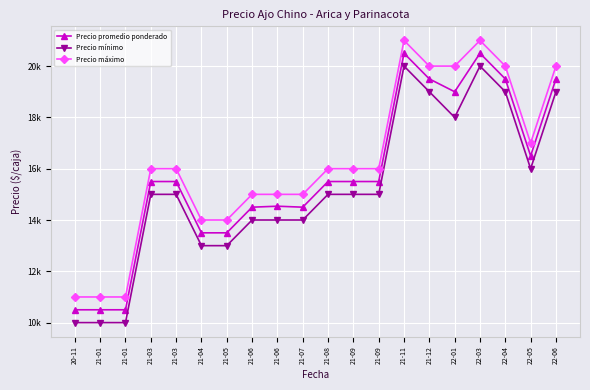

Reading right to left, transcribe all the data shown in this chart.

Precio promedio ponderado: 22-06=19500	22-05=16500	22-04=19500	22-03=20500	22-01=19000	21-12=19500	21-11=20500	21-09=15500	21-09=15500	21-08=15500	21-07=14500	21-06=14538	21-06=14500	21-05=13500	21-04=13500	21-03=15500	21-03=15500	21-01=10500	21-01=10500	20-11=10500
Precio mínimo: 22-06=19000	22-05=16000	22-04=19000	22-03=20000	22-01=18000	21-12=19000	21-11=20000	21-09=15000	21-09=15000	21-08=15000	21-07=14000	21-06=14000	21-06=14000	21-05=13000	21-04=13000	21-03=15000	21-03=15000	21-01=10000	21-01=10000	20-11=10000
Precio máximo: 22-06=20000	22-05=17000	22-04=20000	22-03=21000	22-01=20000	21-12=20000	21-11=21000	21-09=16000	21-09=16000	21-08=16000	21-07=15000	21-06=15000	21-06=15000	21-05=14000	21-04=14000	21-03=16000	21-03=16000	21-01=11000	21-01=11000	20-11=11000